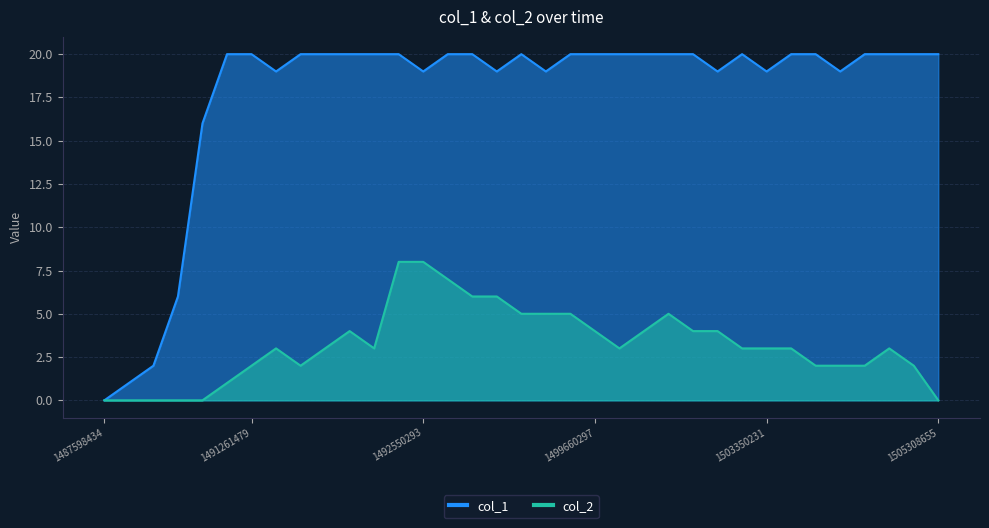

Rank the series by their maximum value, from highest to lowest.

col_1, col_2